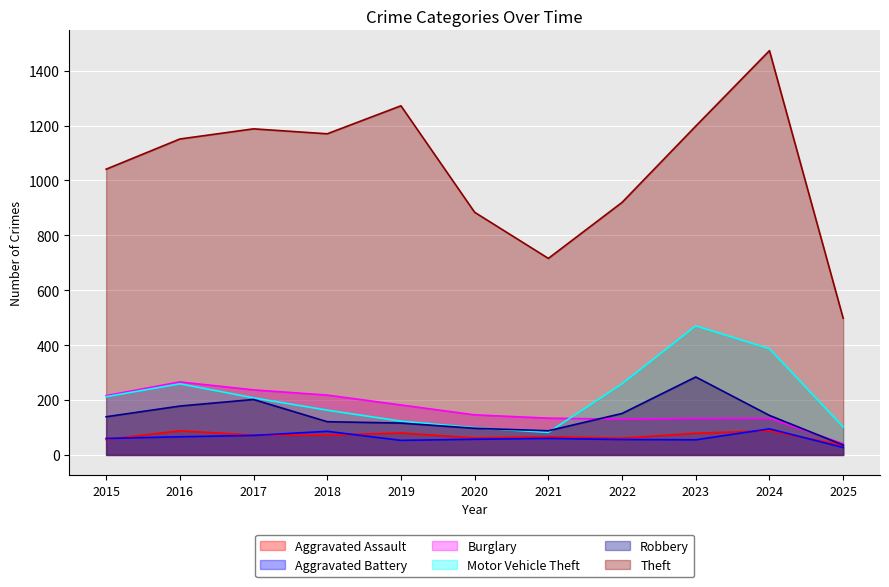

Count the number of data series in this chart.

6